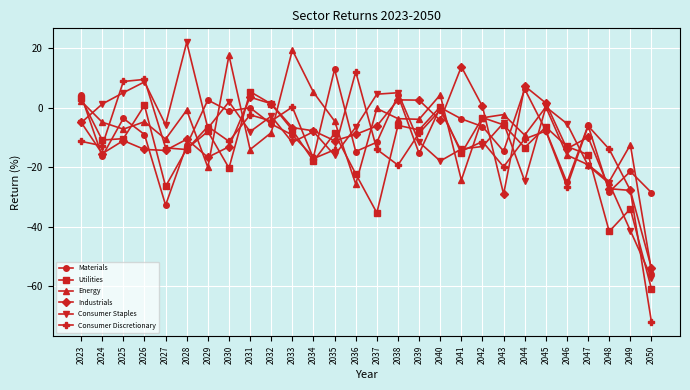

True or false: Utilities and Industrials intersect in this chart.

True